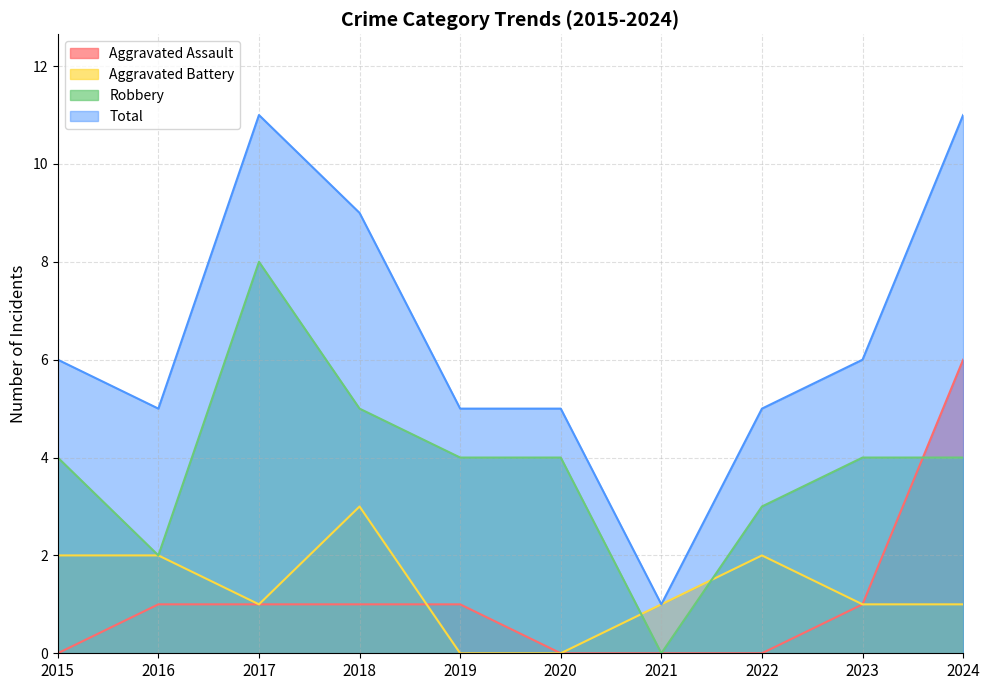

What is the difference between the maximum and minimum values in the Robbery series?

8